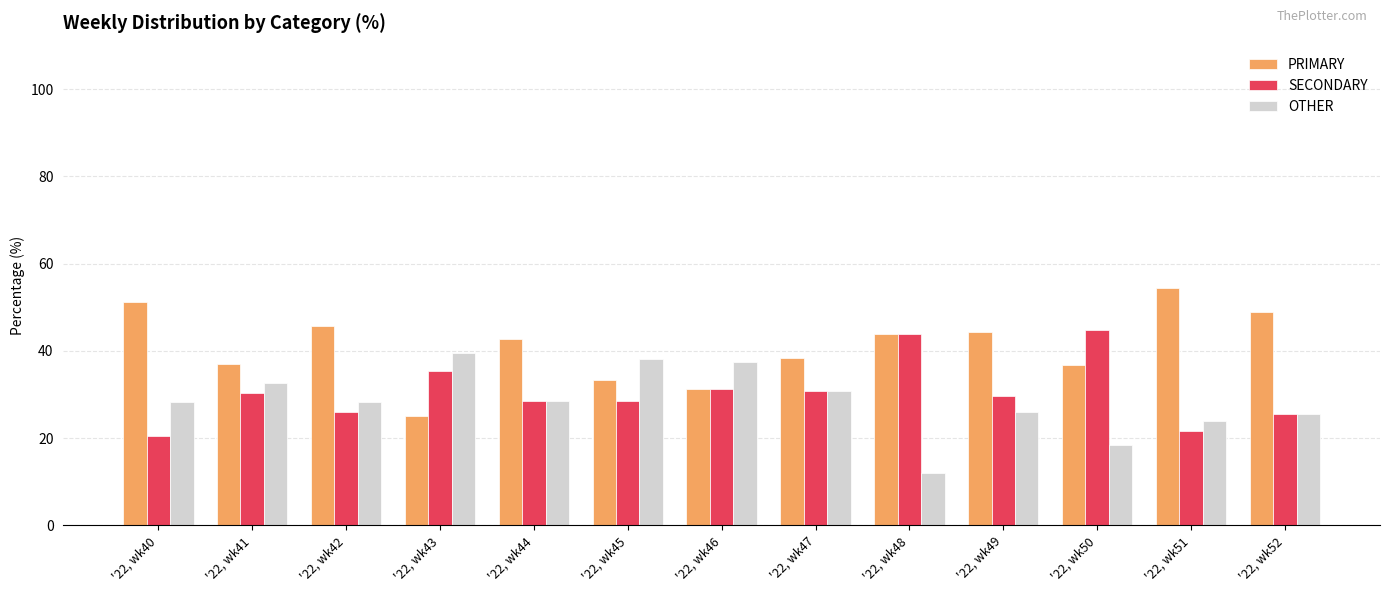

Is it true that PRIMARY equals 42.9 at '22, wk44?

True